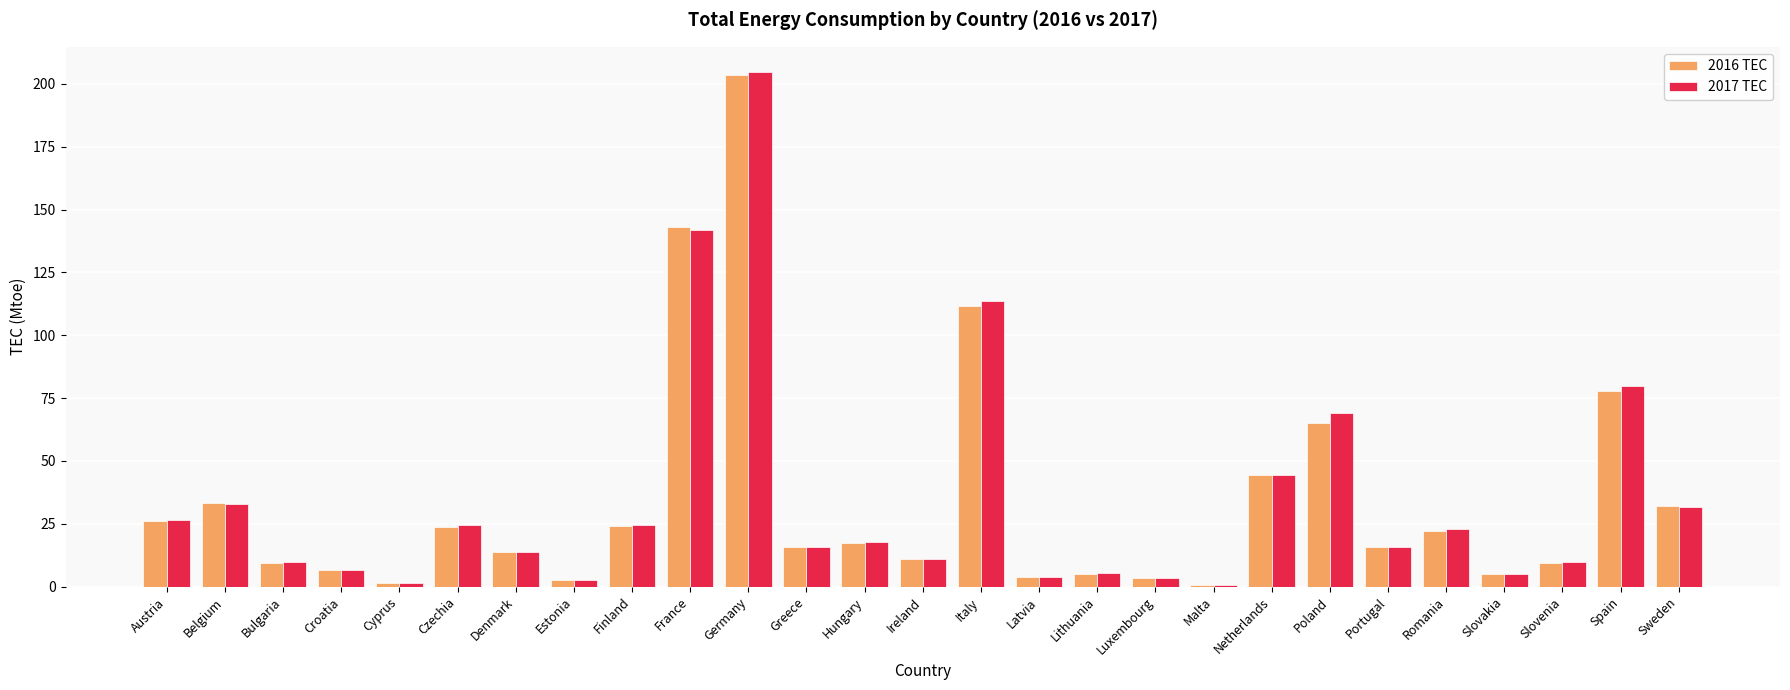

True or false: 2016 TEC has a value of 21.9 at Romania.

True